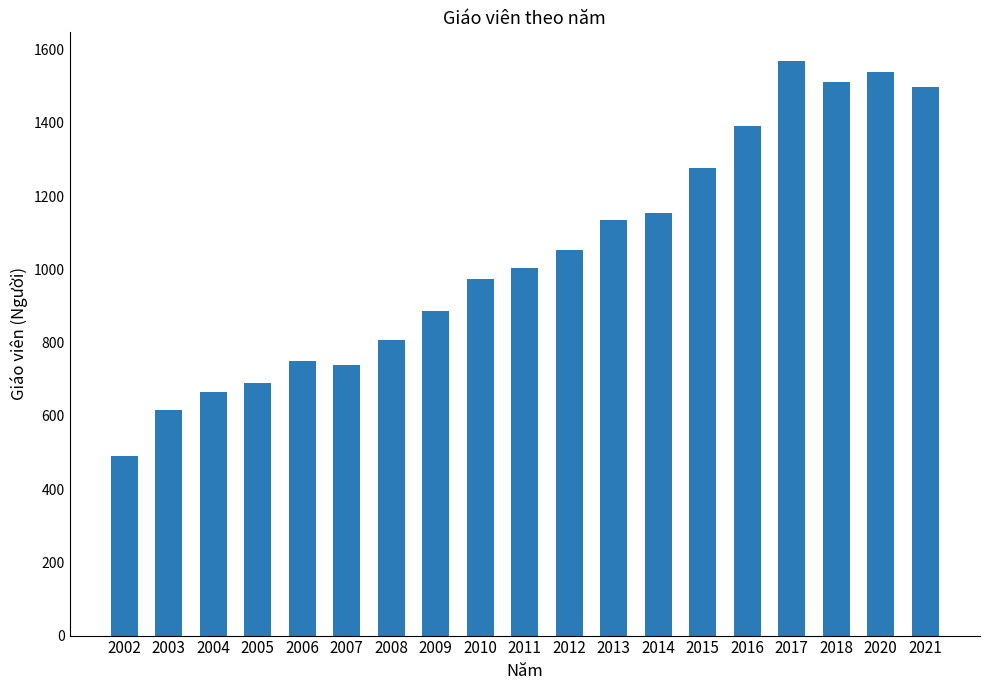

Are the bars horizontal?

No